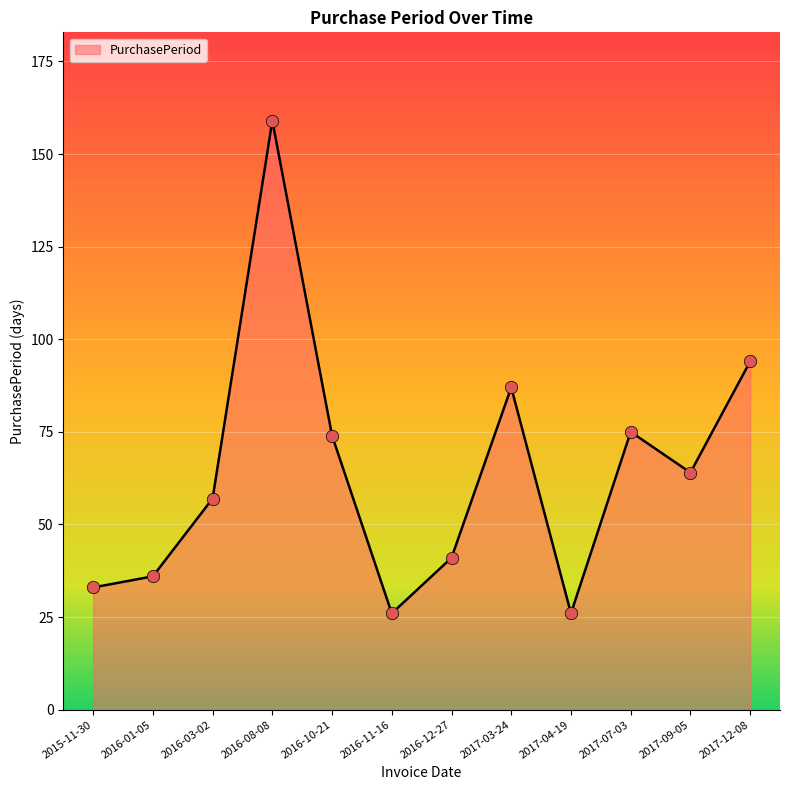

Between 2016-11-16 and 2016-03-02, which is larger?

2016-03-02